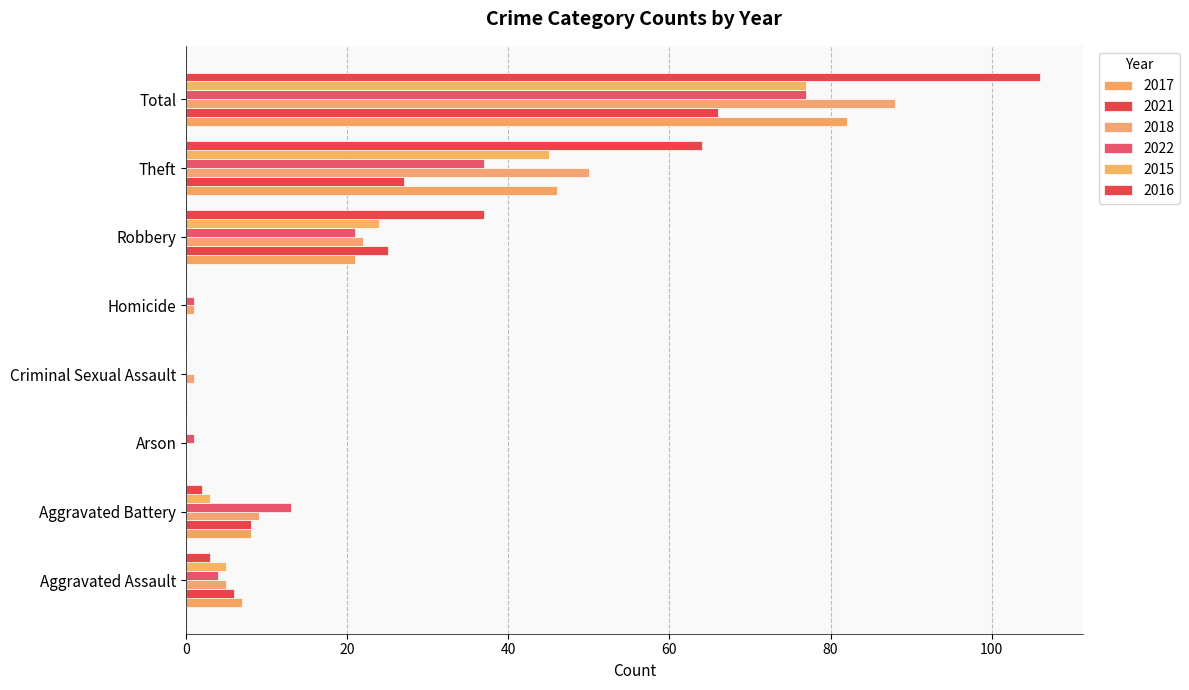

How many series are shown in this chart?

6